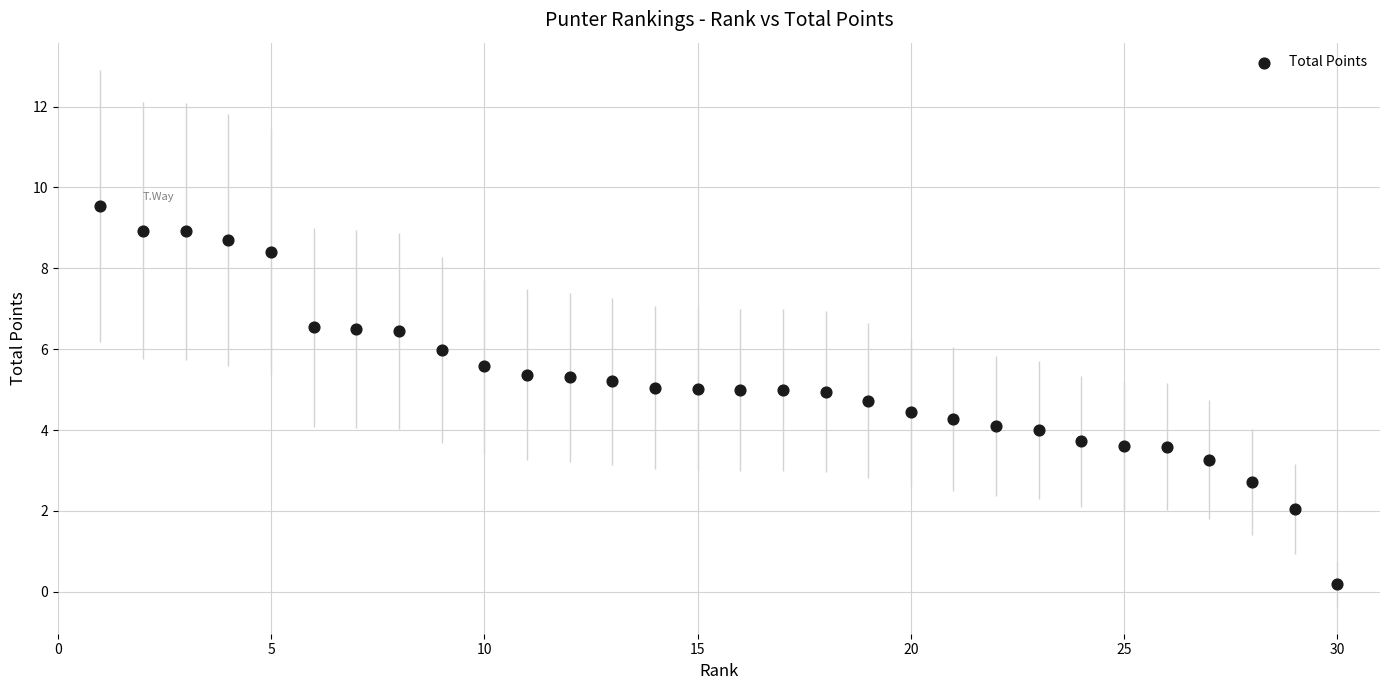

What is the range of X values (max minus min)?

29.0